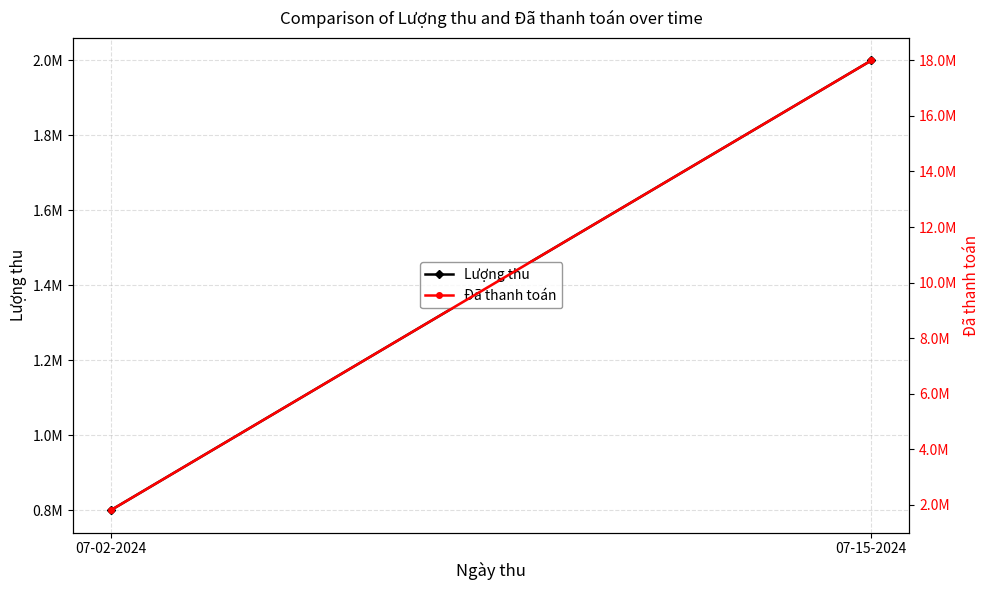

Reading left to right, list all the values displayed in this chart.

Lượng thu: 07-02-2024=800000	07-15-2024=2000000
Đã thanh toán: 07-02-2024=1800000	07-15-2024=18000000